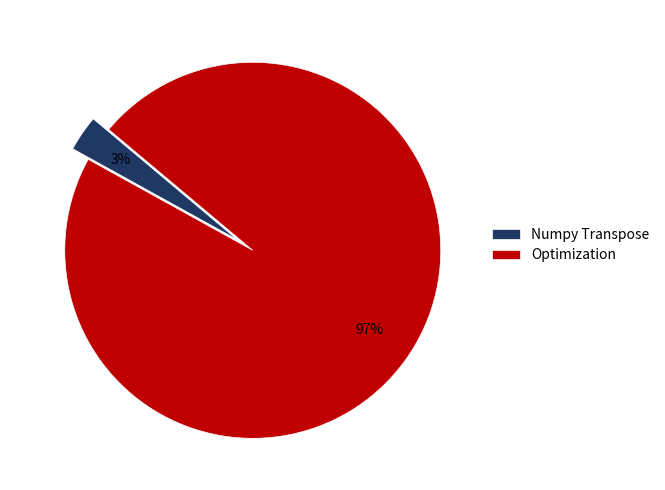

Does any single category account for the majority?

Yes